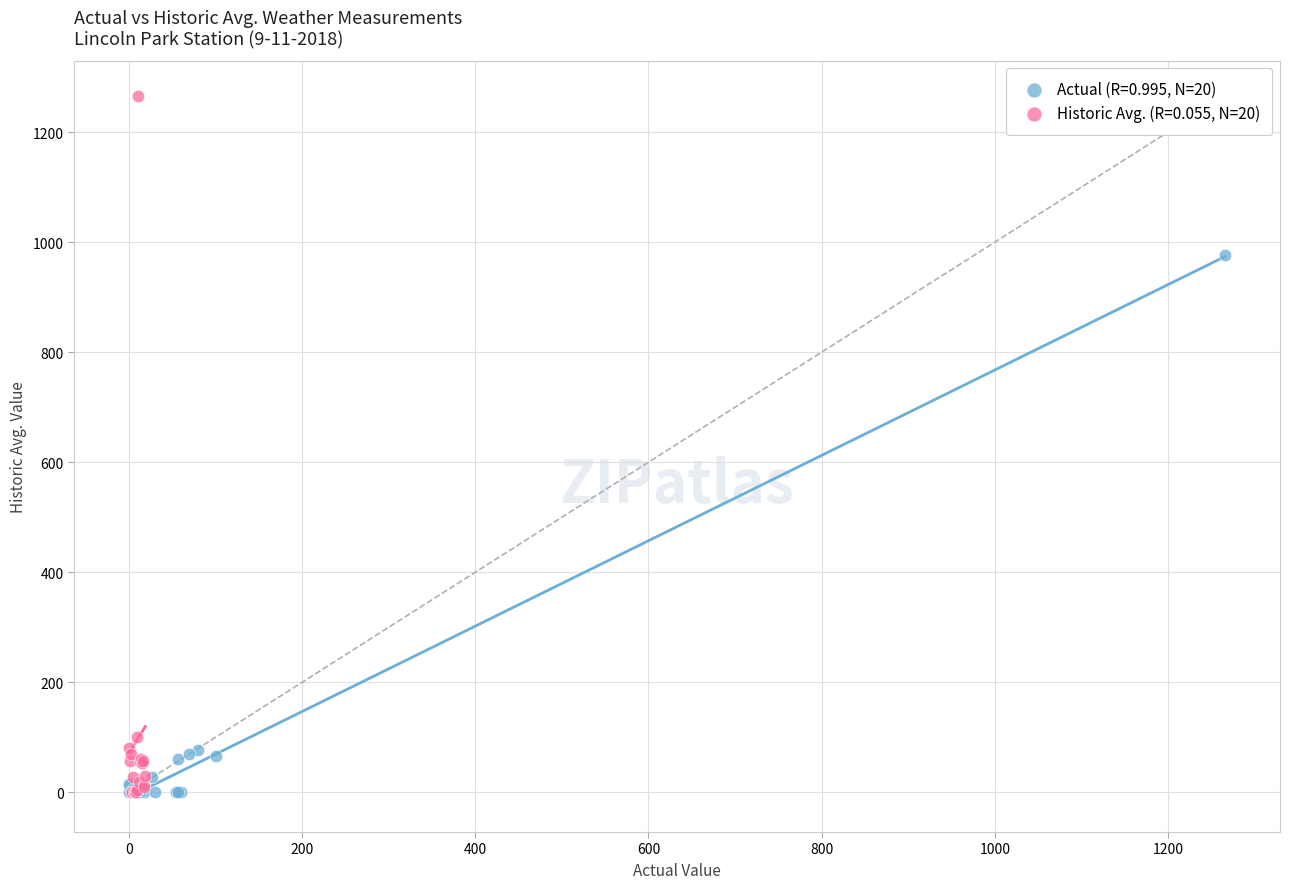

Which series has the largest Y range (max minus min)?

Historic Avg. (R=0.055, N=20)